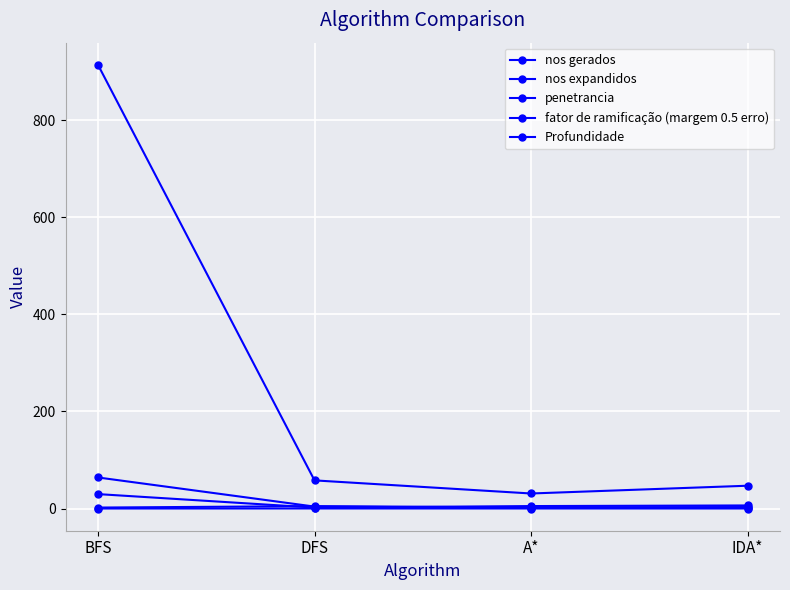

Count the number of categories in the chart.

4